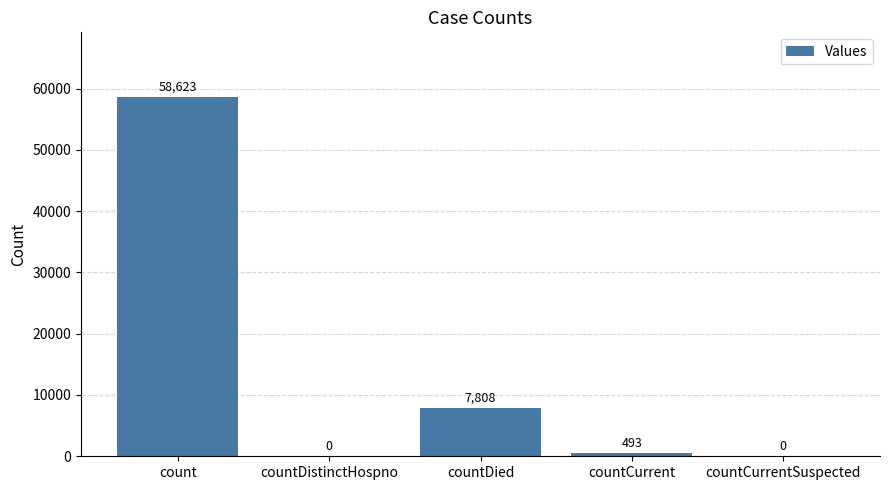

What is the sum of the values at countDied and countDistinctHospno?

7808